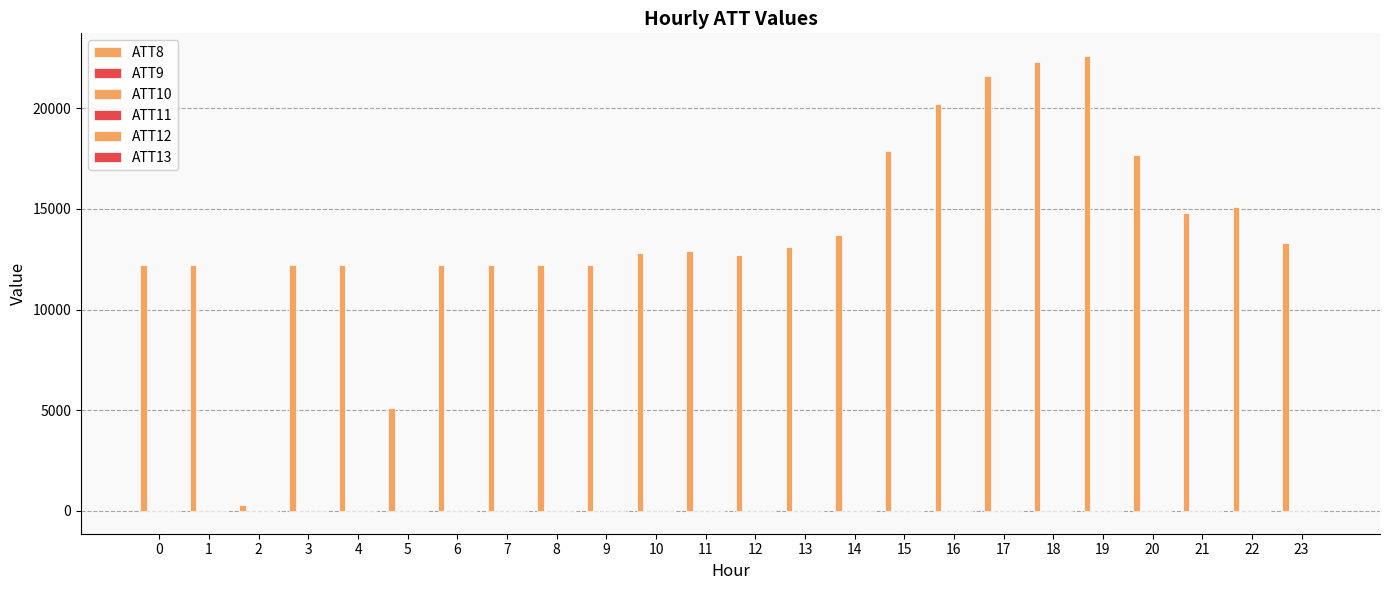

How many series are shown in this chart?

6